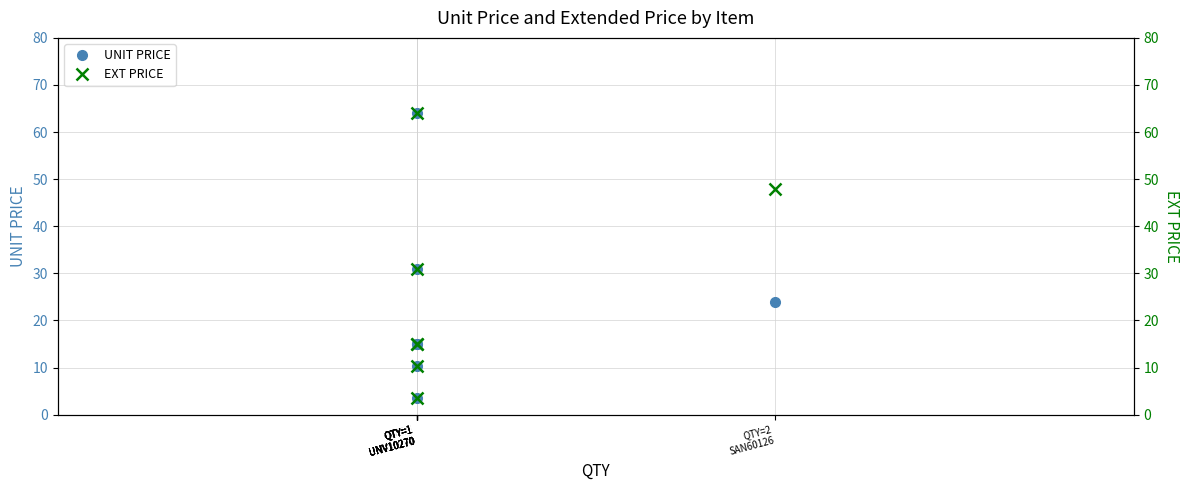

What is the maximum value shown in the chart?

64.0